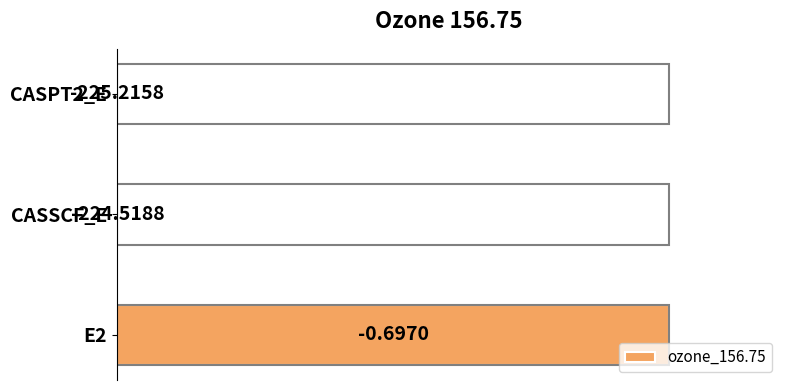

Are the bars horizontal?

Yes